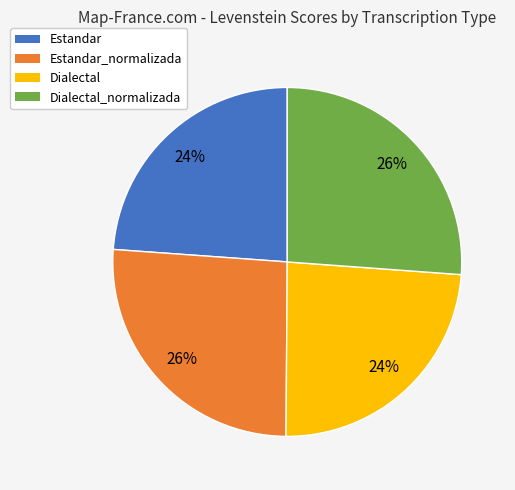

Is it true that Estandar_normalizada is 26% of the pie?

True